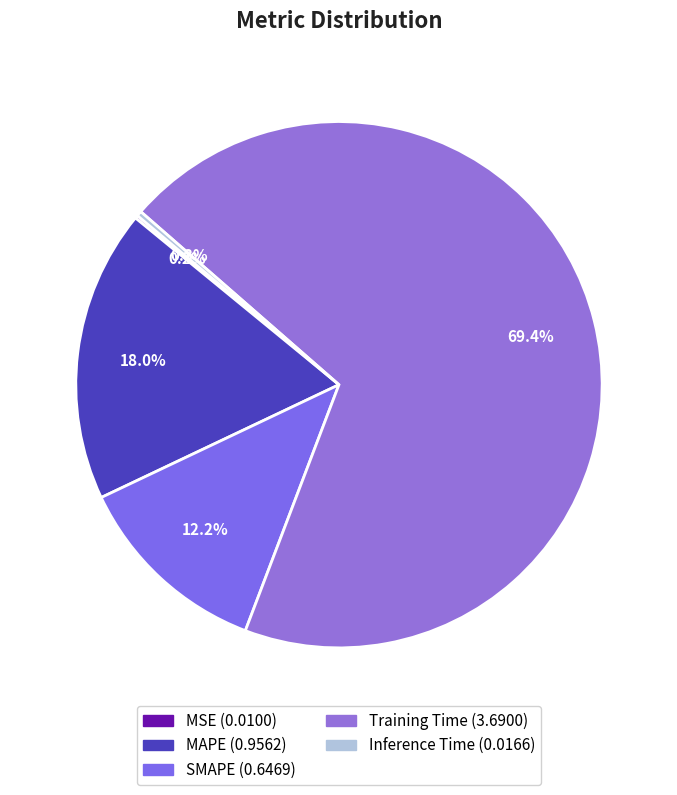

What is the smallest slice in the pie chart?

MSE